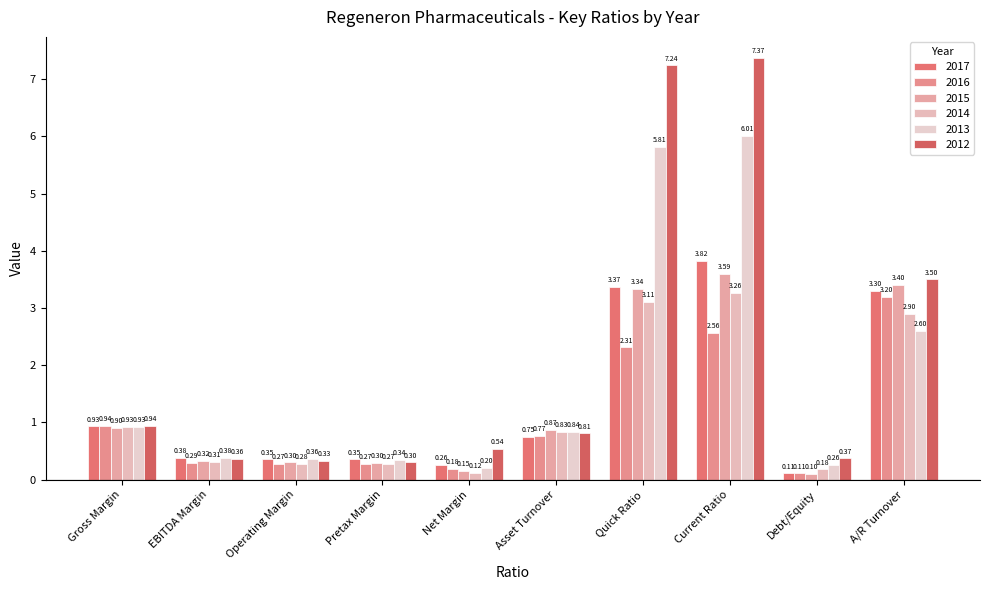

What is the difference between the maximum and minimum values in the 2015 series?

3.5